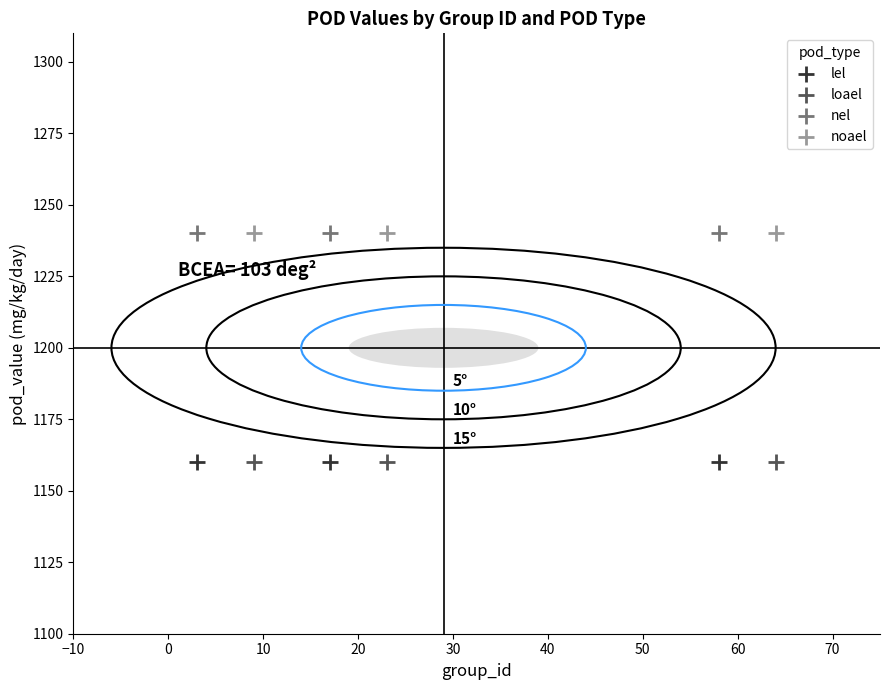

What are all the series names shown in the legend?

lel, loael, nel, noael